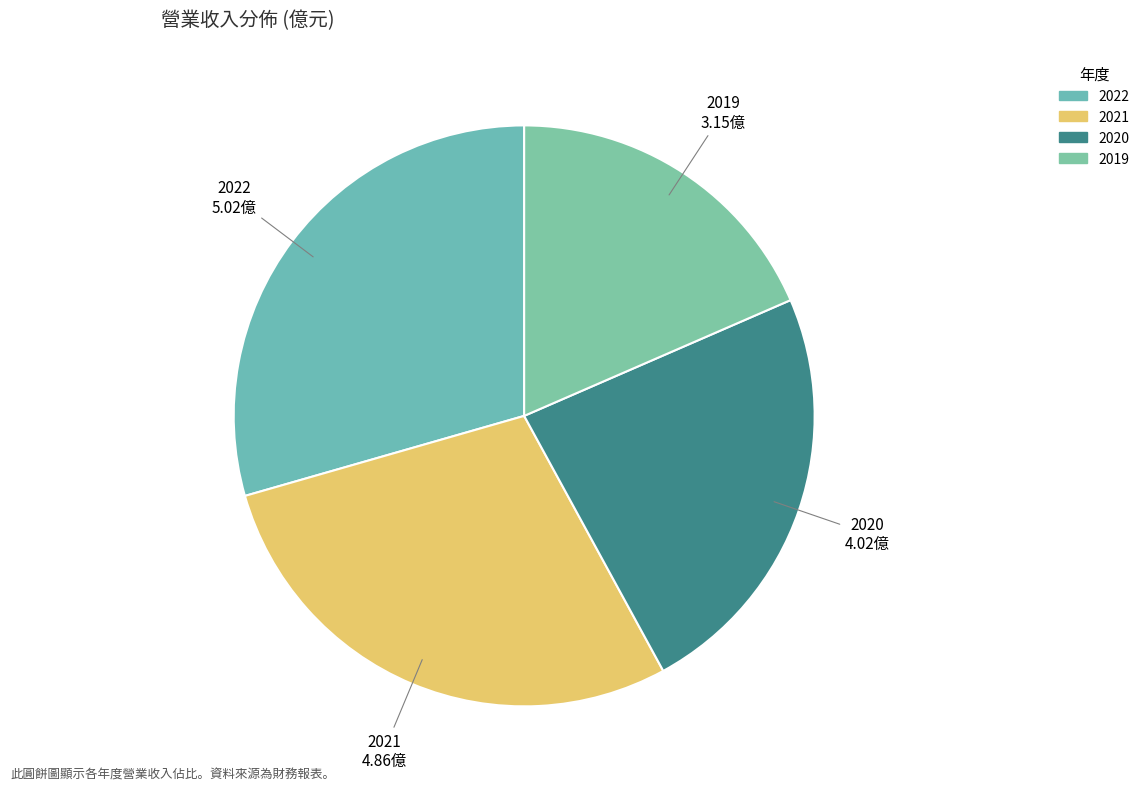

True or false: 2022 accounts for 36% of the total.

False